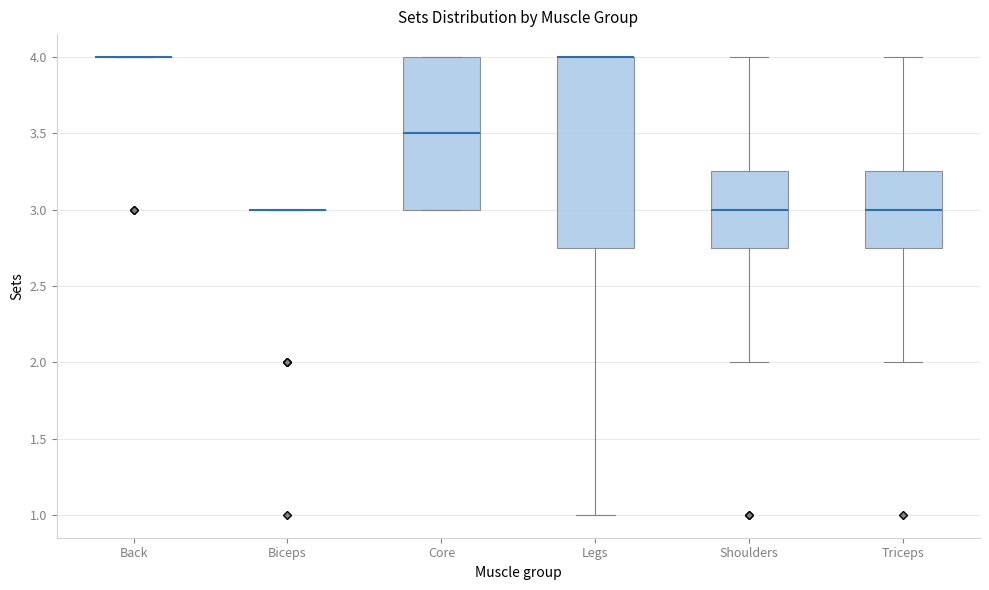

Reading left to right, transcribe this box plot: for each box, give where its median line is, the range the box spans, and where its two whiskers end, as read against the y-axis. The values are not printed on the chart, so give them approximately, as read against the axis.

Back: box collapsed to a line at 4.00, whiskers 4.00 to 4.00
Biceps: box collapsed to a line at 3.00, whiskers 3.00 to 3.00
Core: median 3.50, box 3.00 to 4.00, whiskers 3.00 to 4.00
Legs: median 4.00 (drawn on the box's upper edge), box 2.75 to 4.00, whiskers 1.00 to 4.00
Shoulders: median 3.00, box 2.75 to 3.25, whiskers 2.00 to 4.00
Triceps: median 3.00, box 2.75 to 3.25, whiskers 2.00 to 4.00